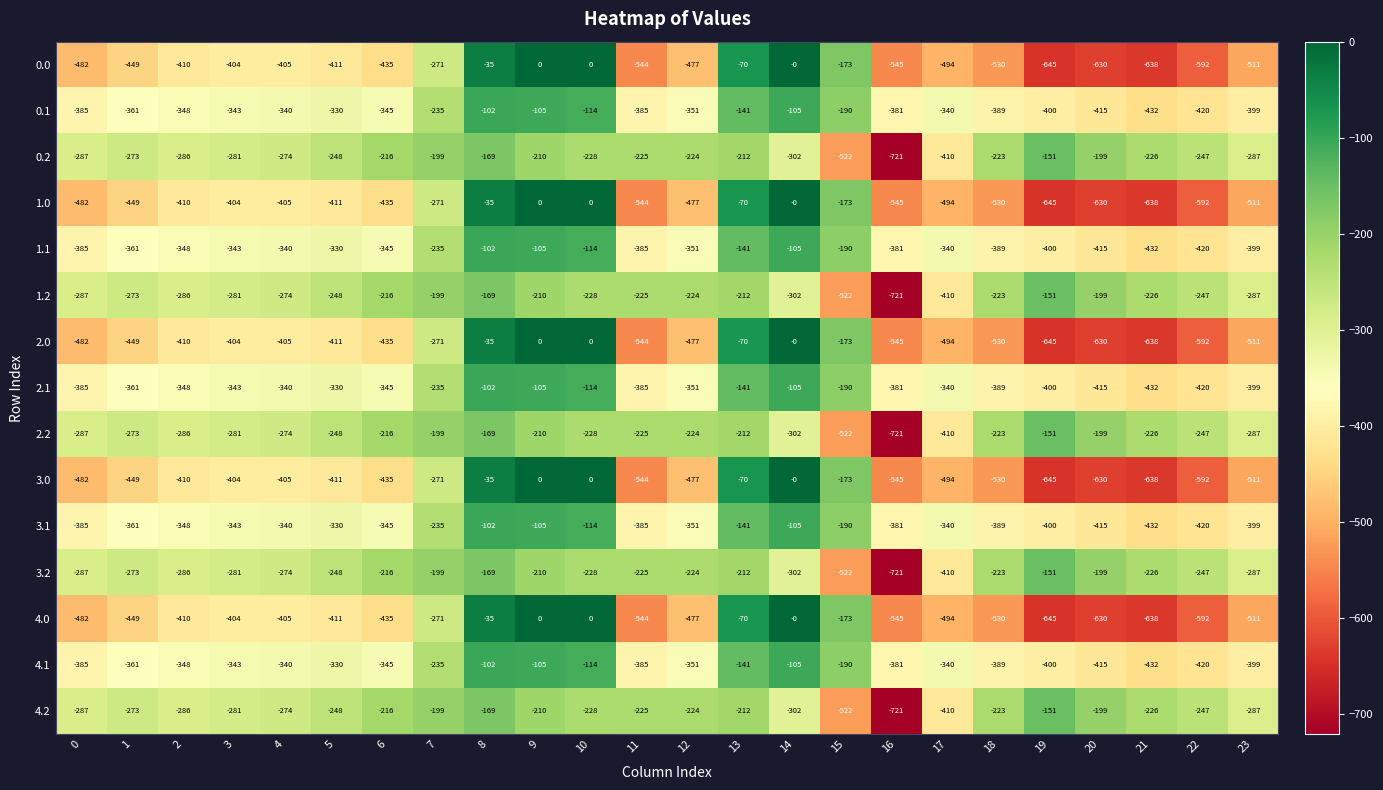

Is the value of 0.0 at 0 greater than the value of 4.2 at 4?

No